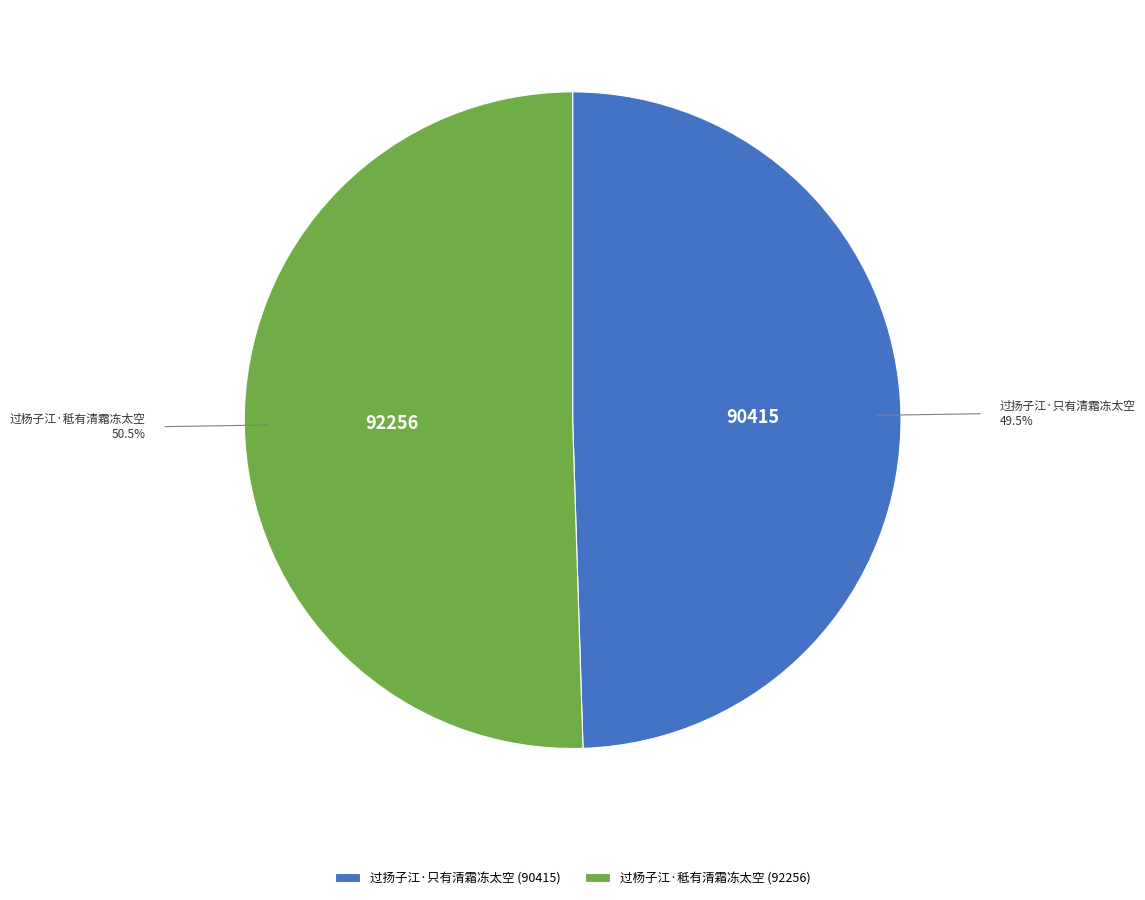

Between 过扬子江·只有清霜冻太空 and 过杨子江·秪有清霜冻太空, which is larger?

过杨子江·秪有清霜冻太空